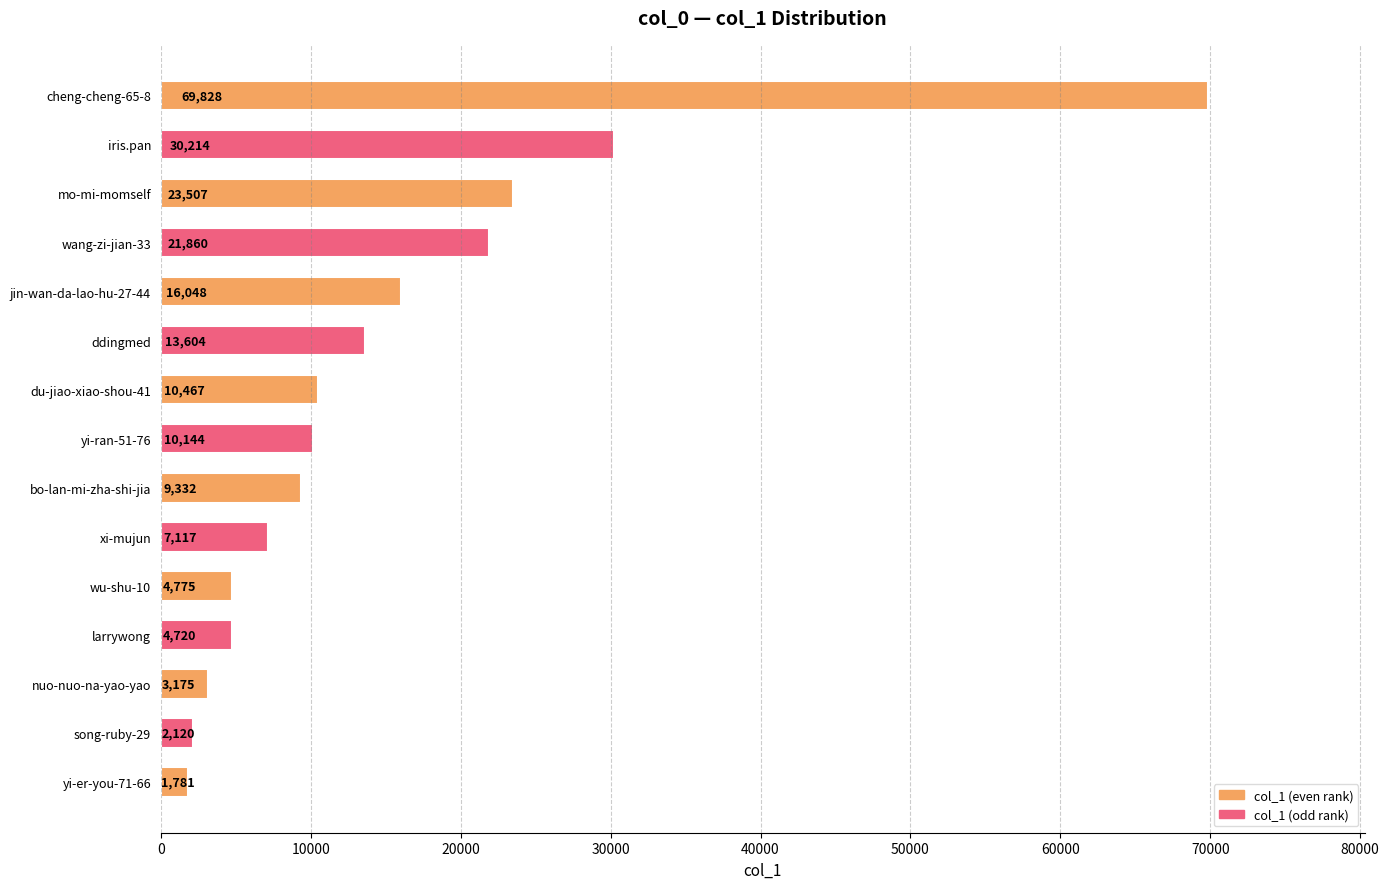

What is the change in value from ddingmed to nuo-nuo-na-yao-yao?

-10429